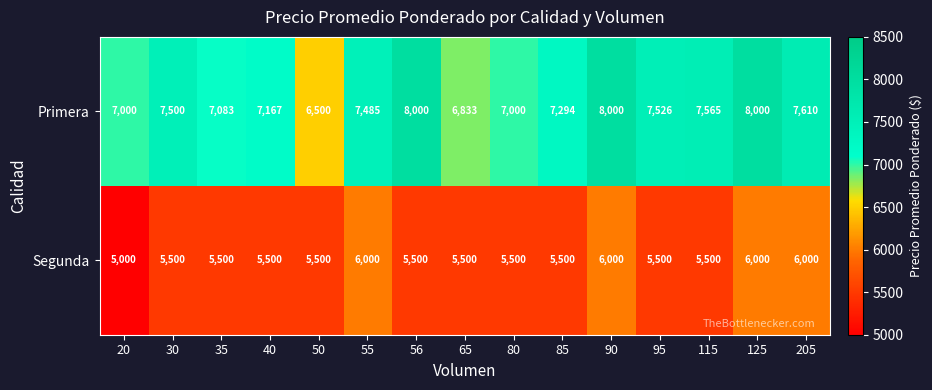

What is the total value across all series at 50?

12000